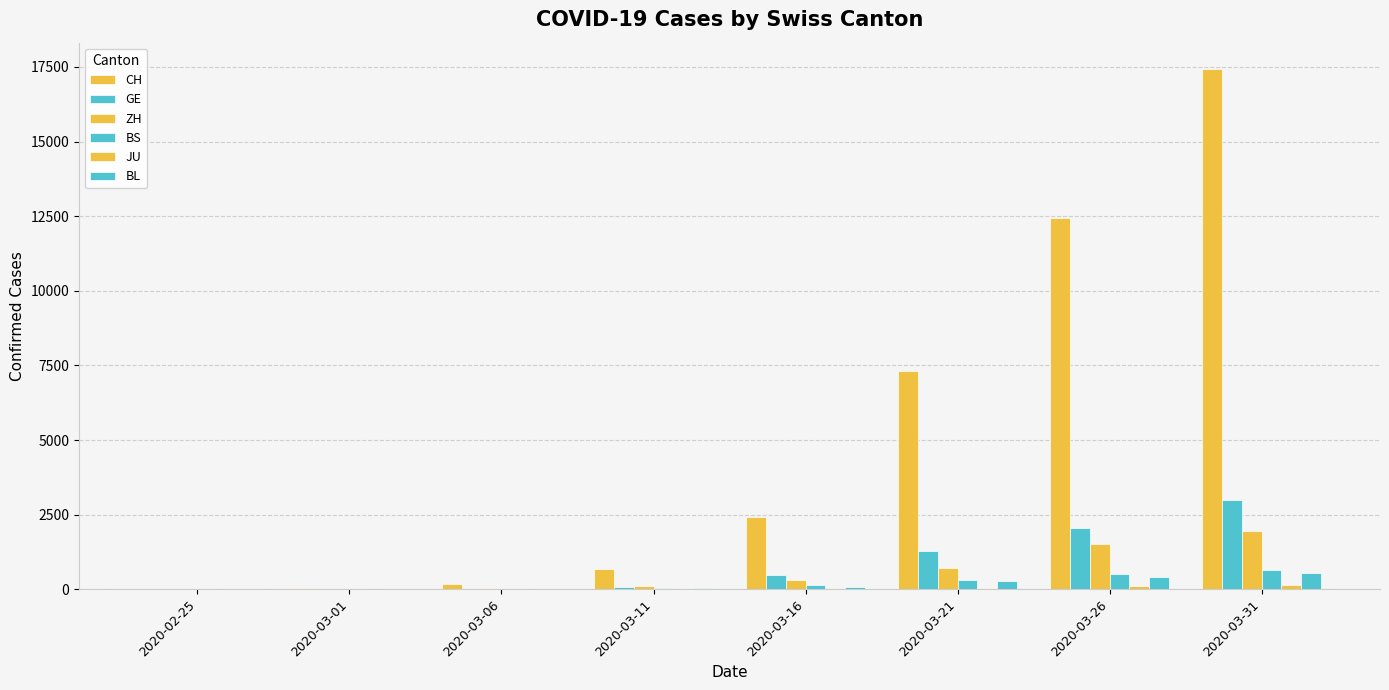

Is it true that ZH equals 172 at 2020-03-11?

False